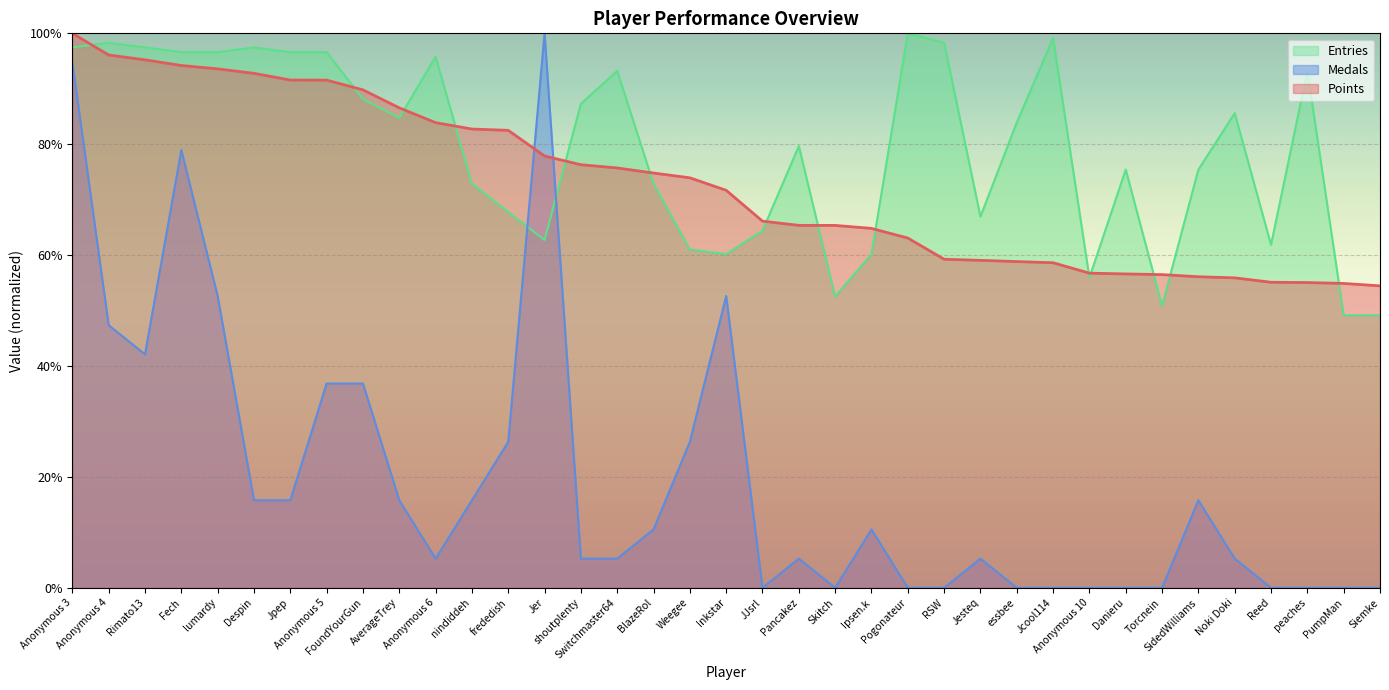

True or false: Entries and Points intersect in this chart.

True